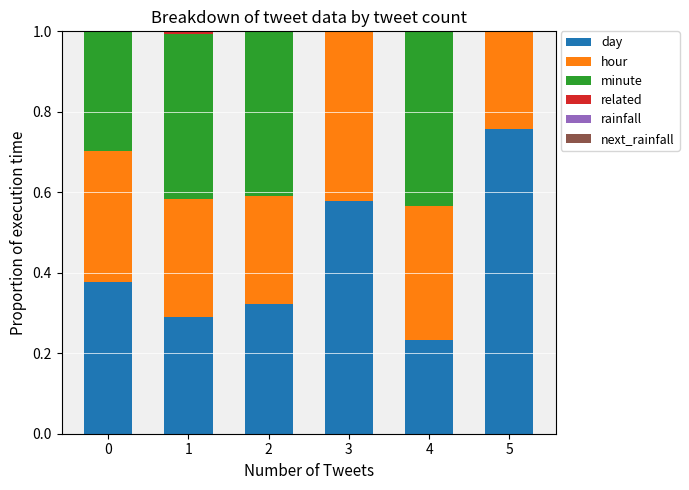

At which label does day reach its peak?

5